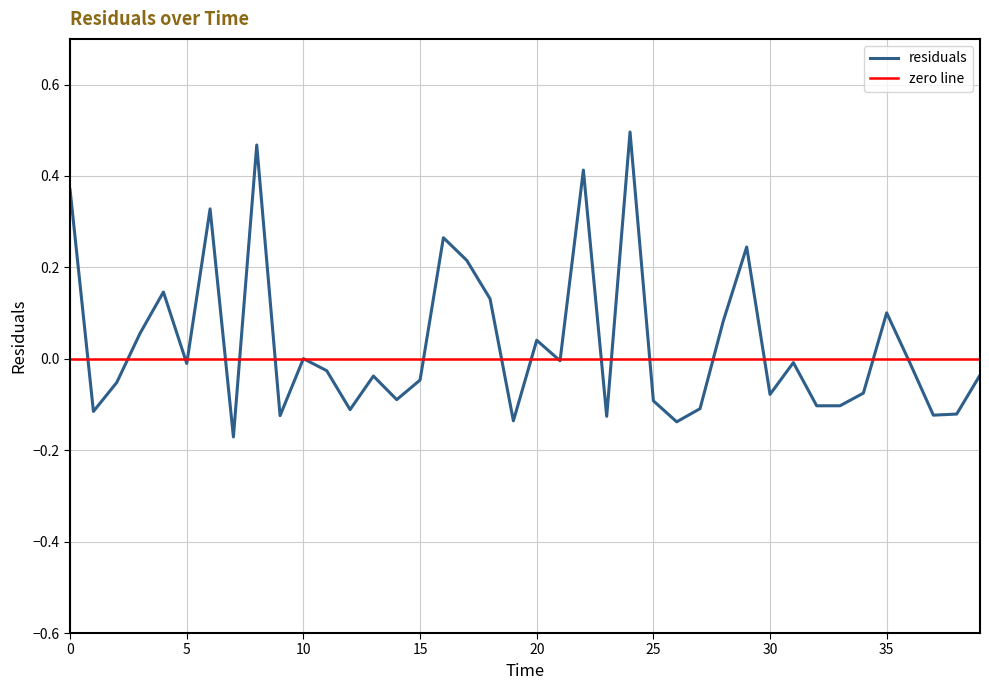

Reading right to left, extract all data points from this chart.

39.0=-0.0	38.0=-0.1	37.0=-0.1	36.0=-0.0	35.0=0.1	34.0=-0.1	33.0=-0.1	32.0=-0.1	31.0=-0.0	30.0=-0.1	29.0=0.2	28.0=0.1	27.0=-0.1	26.0=-0.1	25.0=-0.1	24.0=0.5	23.0=-0.1	22.0=0.4	21.0=-0.0	20.0=0.0	19.0=-0.1	18.0=0.1	17.0=0.2	16.0=0.3	15.0=-0.0	14.0=-0.1	13.0=-0.0	12.0=-0.1	11.0=-0.0	10.0=0.0	9.0=-0.1	8.0=0.5	7.0=-0.2	6.0=0.3	5.0=-0.0	4.0=0.1	3.0=0.1	2.0=-0.1	1.0=-0.1	0.0=0.4